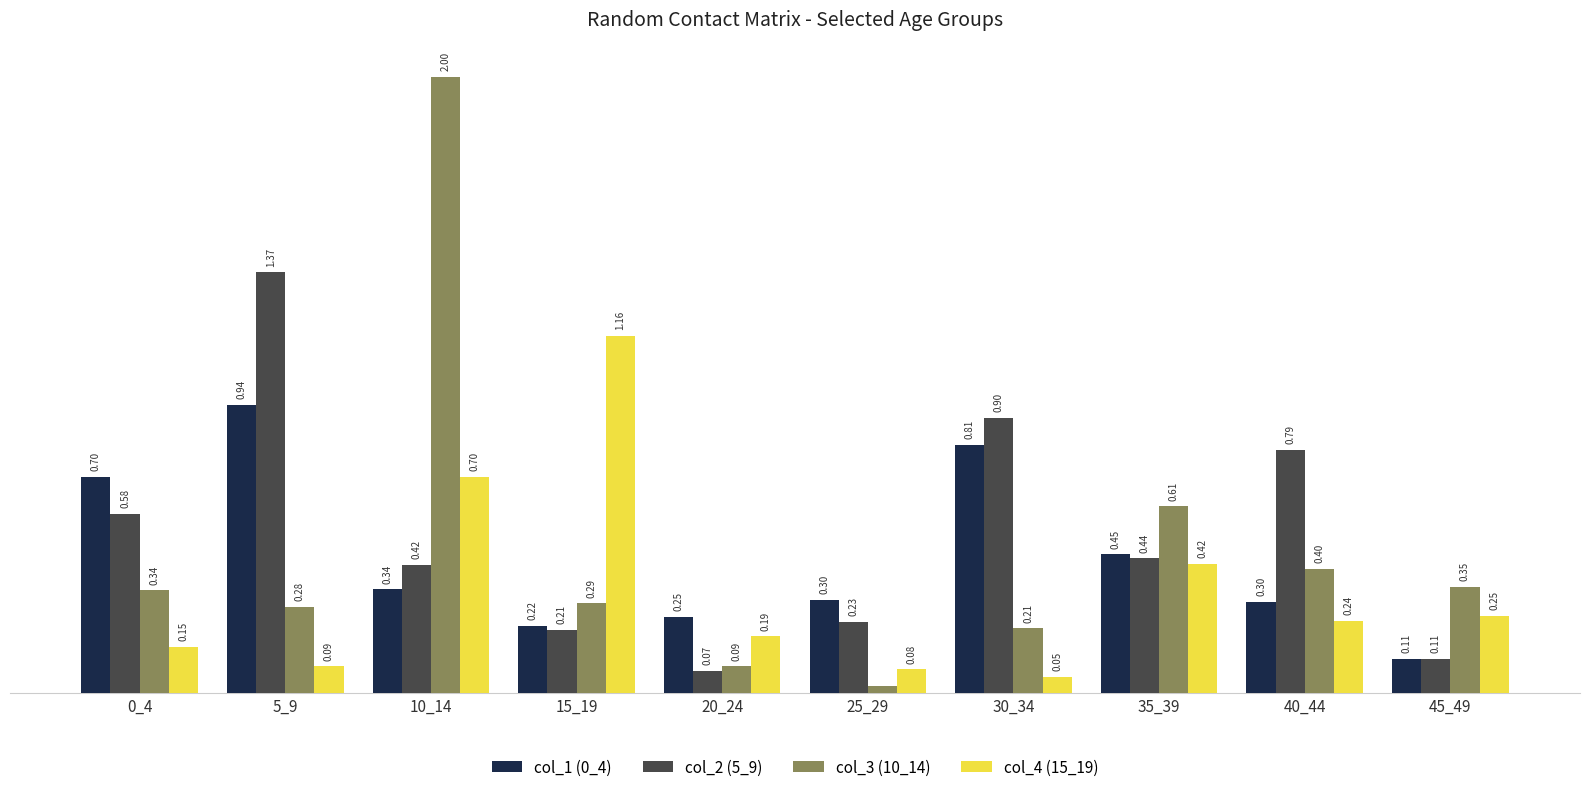

Is the value of col_3 (10_14) at 10_14 greater than the value of col_4 (15_19) at 15_19?

Yes